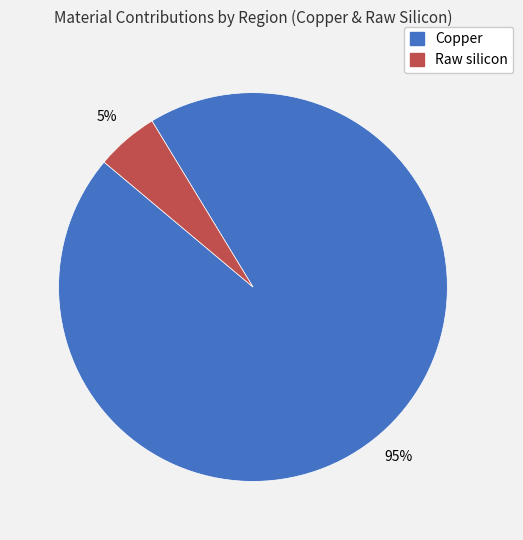

Count the number of slices in the pie.

2